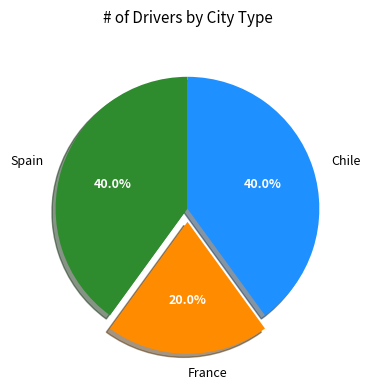

What is the total percentage of Spain and Chile?

80.0%